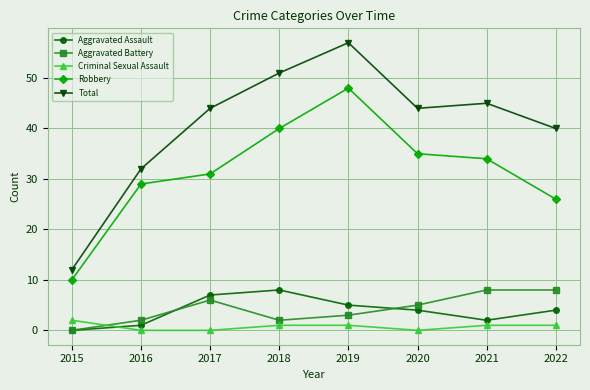

How many distinct data groups are displayed?

5